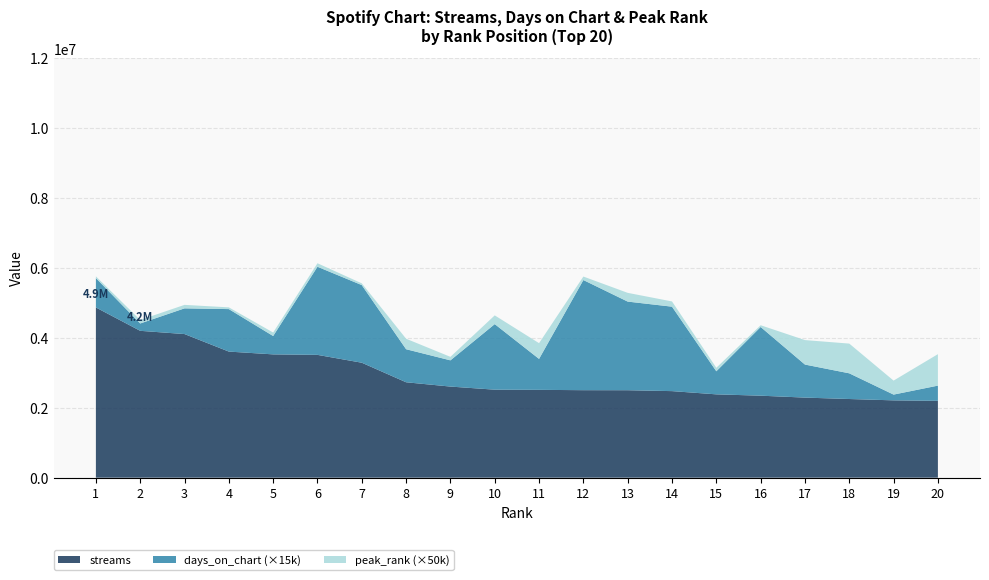

Reading left to right, transcribe all the data shown in this chart.

streams: 1=4868236	2=4200112	3=4107670	4=3606383	5=3526607	6=3512415	7=3288001	8=2728886	9=2605907	10=2517070	11=2512265	12=2502595	13=2501402	14=2475760	15=2383483	16=2345260	17=2290529	18=2249934	19=2211579	20=2197949
days_on_chart: 1=56	2=14	3=49	4=81	5=35	6=168	7=148	8=63	9=50	10=125	11=59	12=210	13=169	14=161	15=44	16=131	17=63	18=49	19=11	20=29
peak_rank: 1=1	2=2	3=2	4=1	5=2	6=2	7=1	8=6	9=2	10=5	11=9	12=2	13=5	14=3	15=2	16=1	17=14	18=17	19=8	20=18